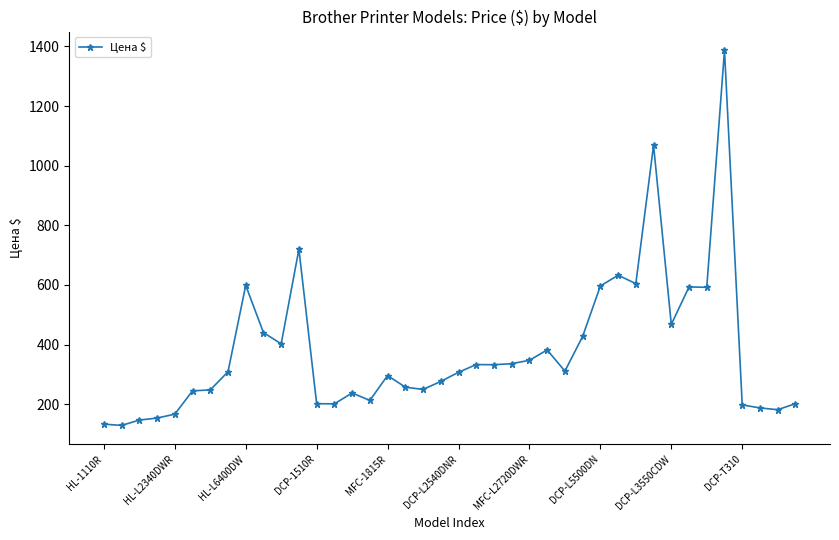

True or false: the data has more than 1 interior local peaks.

True